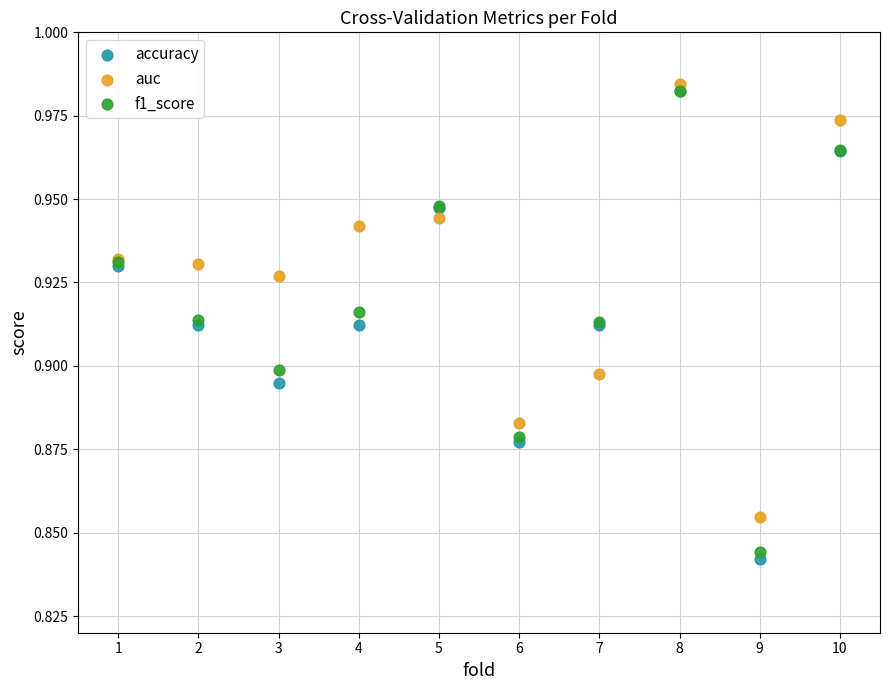

What are all the series names shown in the legend?

accuracy, auc, f1_score